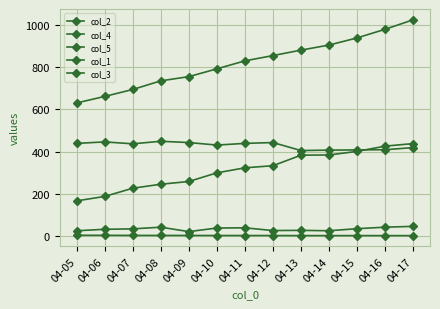

Reading left to right, extract all data points from this chart.

col_2: 631.0	662.0	695.0	736.0	756.0	793.0	831.0	856.0	882.0	906.0	940.0	981.0	1026.0
col_4: 166.0	187.0	226.0	245.0	258.0	299.0	323.0	333.0	383.0	384.0	401.0	426.0	438.0
col_5: 2.6	2.4	1.9	1.8	1.7	1.4	1.4	1.3	1.1	1.1	1.0	1.0	1.0
col_1: 24.0	31.0	33.0	41.0	20.0	37.0	38.0	25.0	26.0	24.0	34.0	41.0	45.0
col_3: 439.0	446.0	437.0	449.0	443.0	431.0	439.0	443.0	405.0	407.0	408.0	409.0	419.0